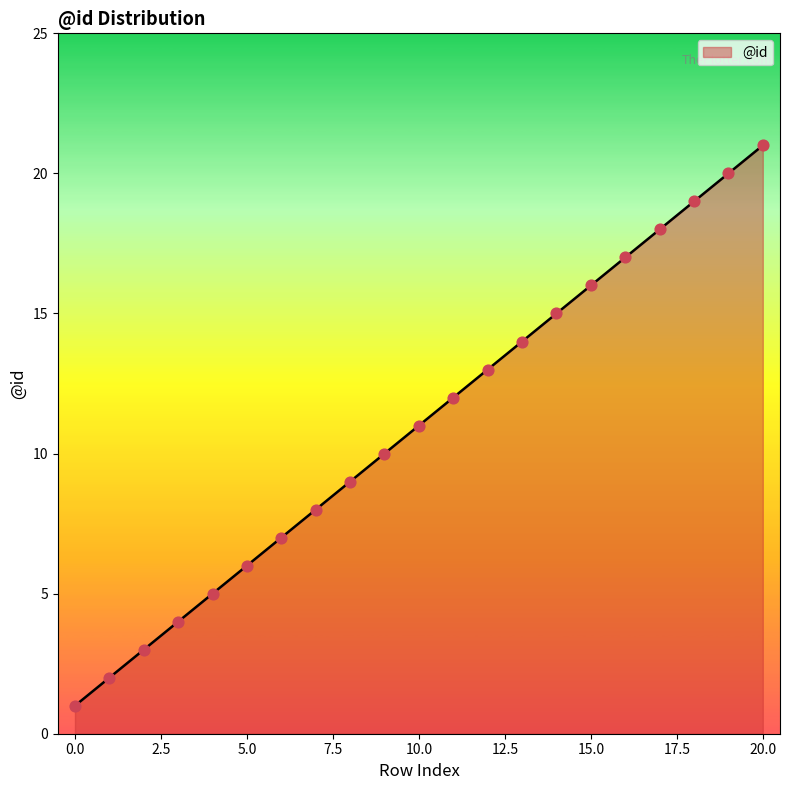

What is the greatest value displayed?

21